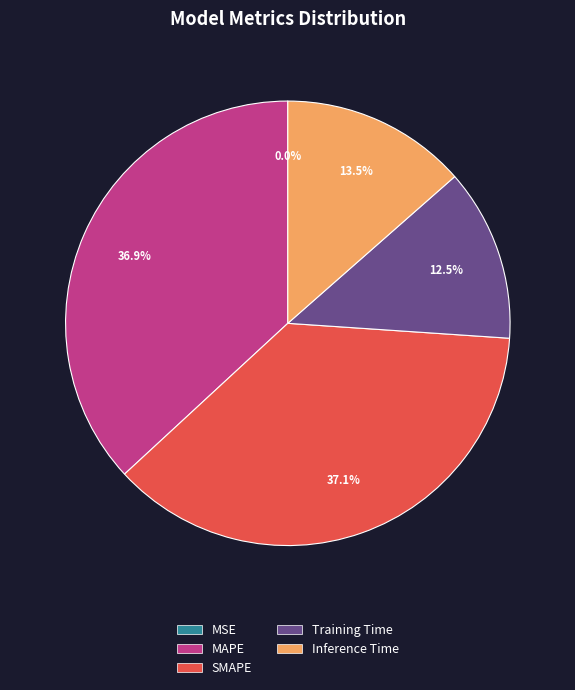

What portion of the pie excludes SMAPE?

62.9%